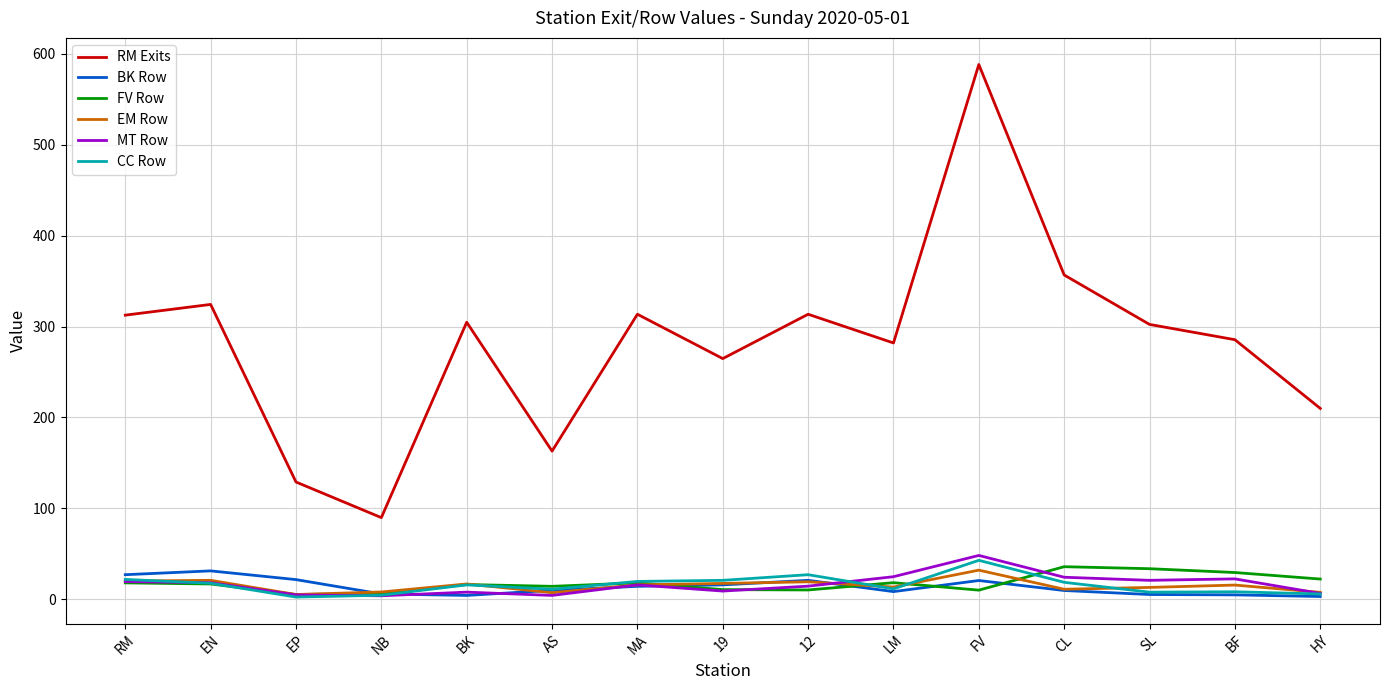

Which series has the widest spread of values?

RM Exits